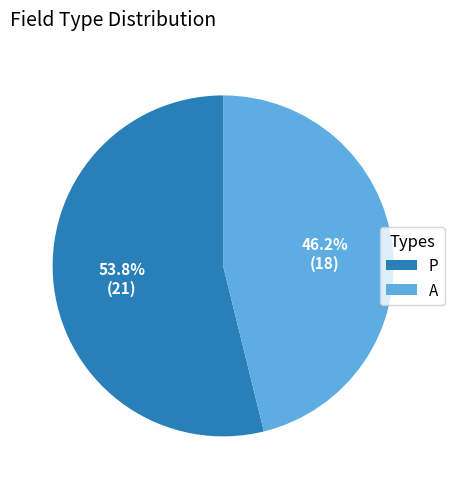

Between P and A, which is larger?

P